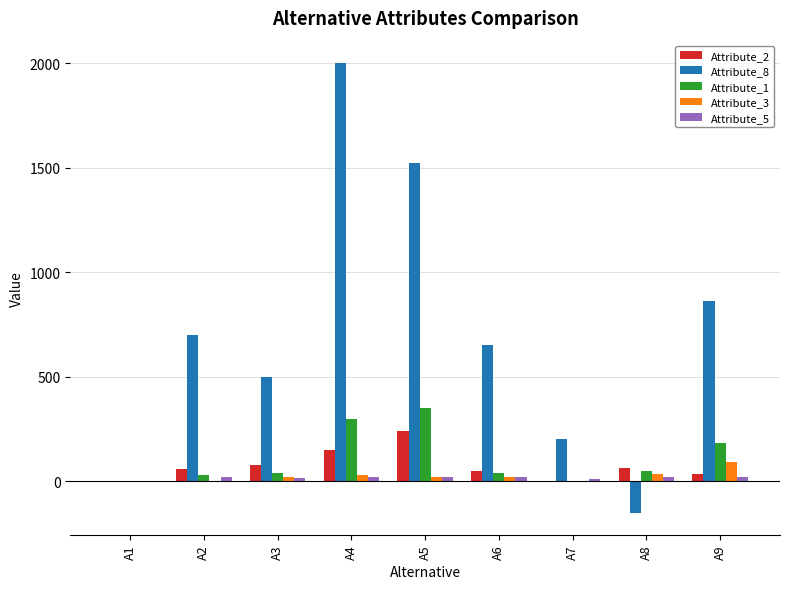

What is the average value of the Attribute_2 series?

75